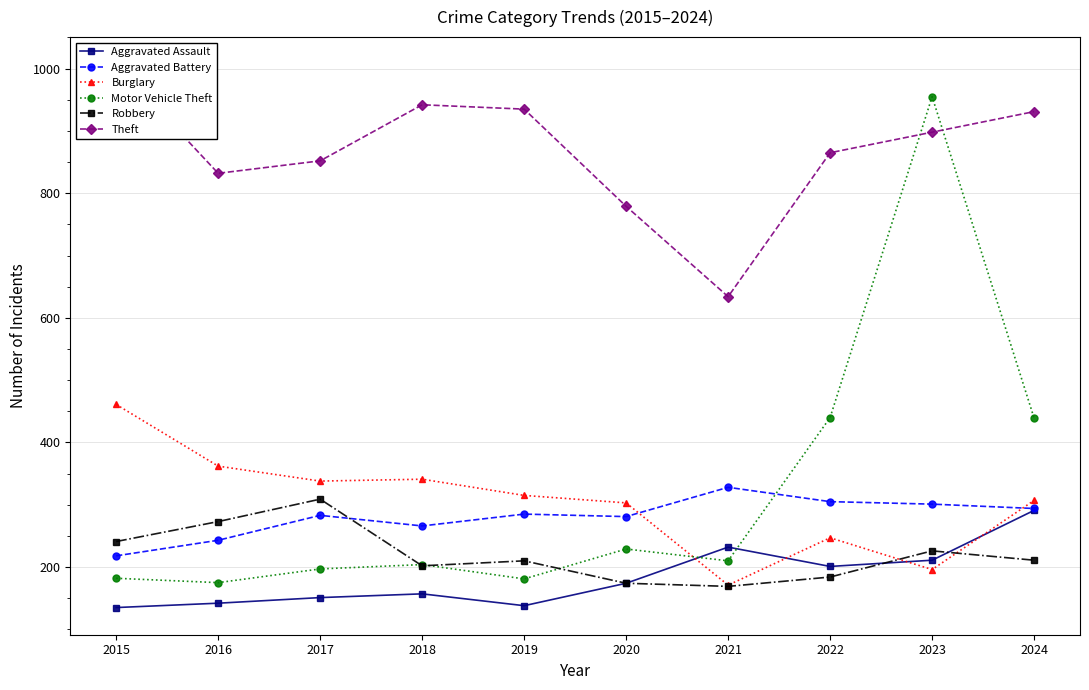

What is the minimum value for Aggravated Battery?

218